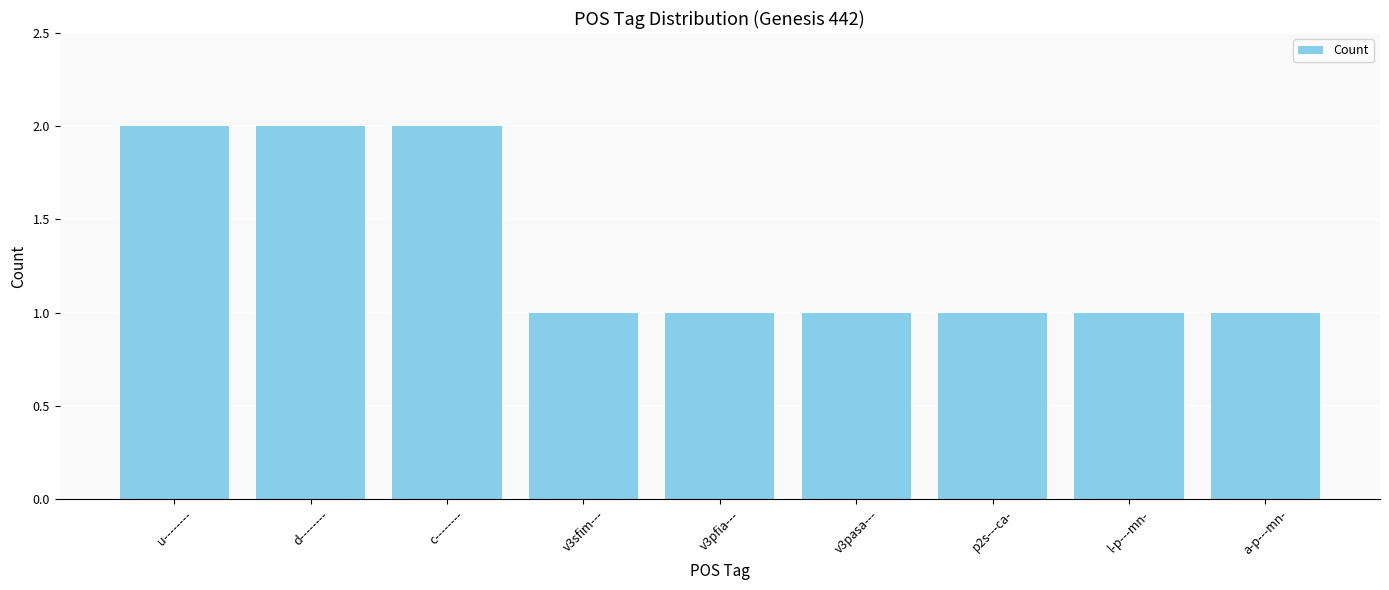

How many bars are there in total?

9